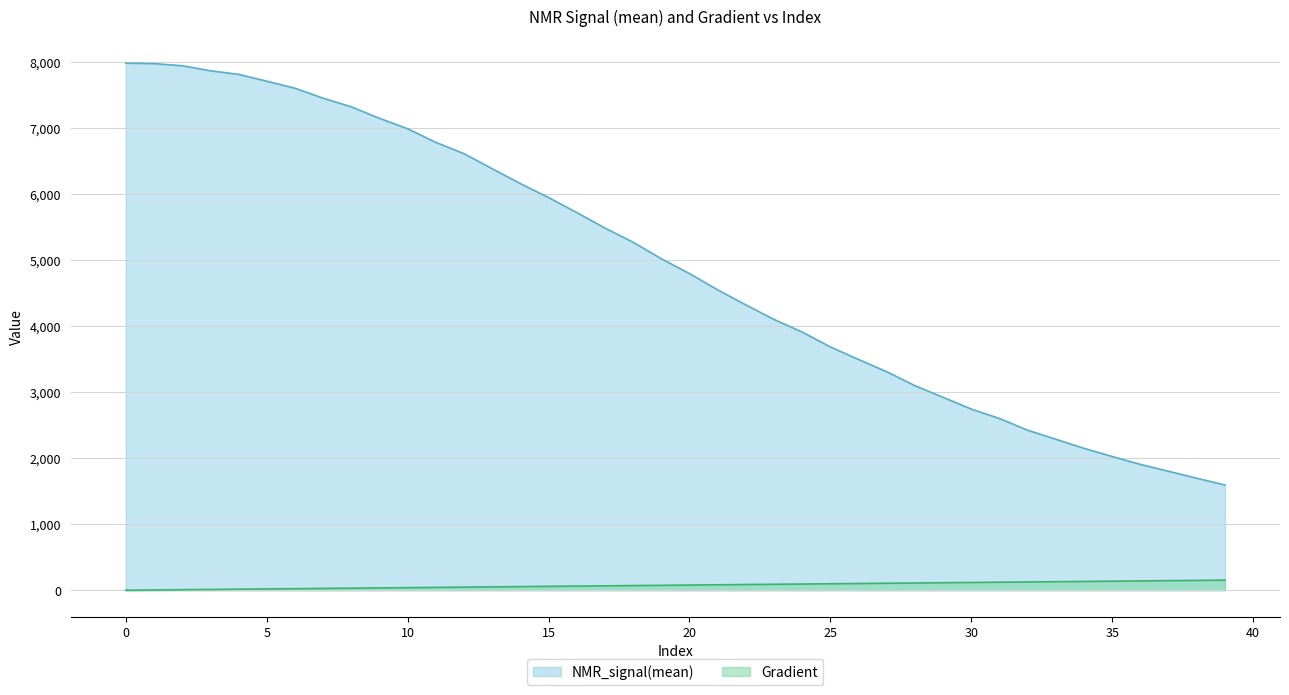

Reading left to right, extract all data points from this chart.

NMR_signal(mean): 7985.1	7978.2	7946.2	7870.0	7815.9	7712.3	7605.9	7455.1	7323.8	7149.5	6991.6	6785.2	6613.9	6386.3	6160.4	5949.1	5722.1	5486.8	5271.8	5022.2	4797.6	4550.4	4323.0	4102.1	3910.9	3685.5	3495.6	3309.9	3098.7	2922.0	2743.9	2601.4	2423.6	2286.9	2149.0	2025.7	1906.1	1801.4	1696.6	1593.7
Gradient: 0.0	3.9	7.8	11.7	15.7	19.6	23.5	27.4	31.3	35.2	39.1	43.1	47.0	50.9	54.8	58.7	62.6	66.5	70.5	74.4	78.3	82.2	86.1	90.0	93.9	97.8	101.8	105.7	109.6	113.5	117.4	121.3	125.2	129.2	133.1	137.0	140.9	144.8	148.7	152.6